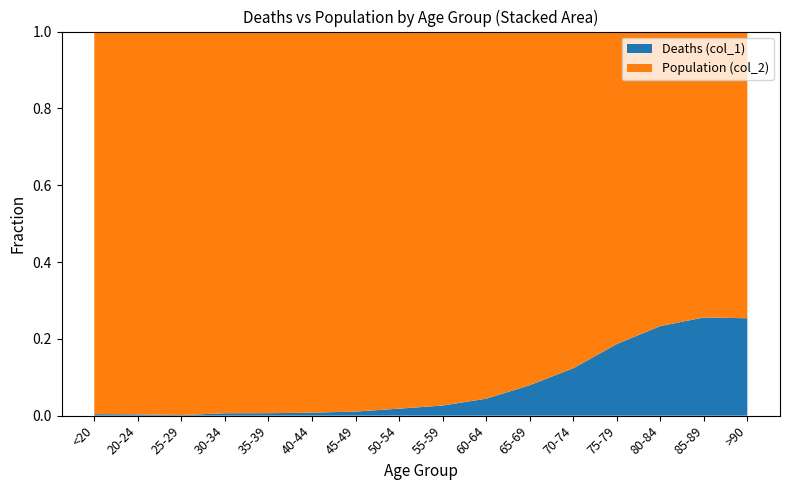

Reading left to right, list all the values displayed in this chart.

Deaths (col_1): 18	4	3	17	18	24	47	126	227	426	850	1690	2848	3273	2548	1224
Population (col_2): 4641	1191	2038	2765	2814	3078	4396	6803	8400	9236	9883	12018	12434	10764	7417	3604